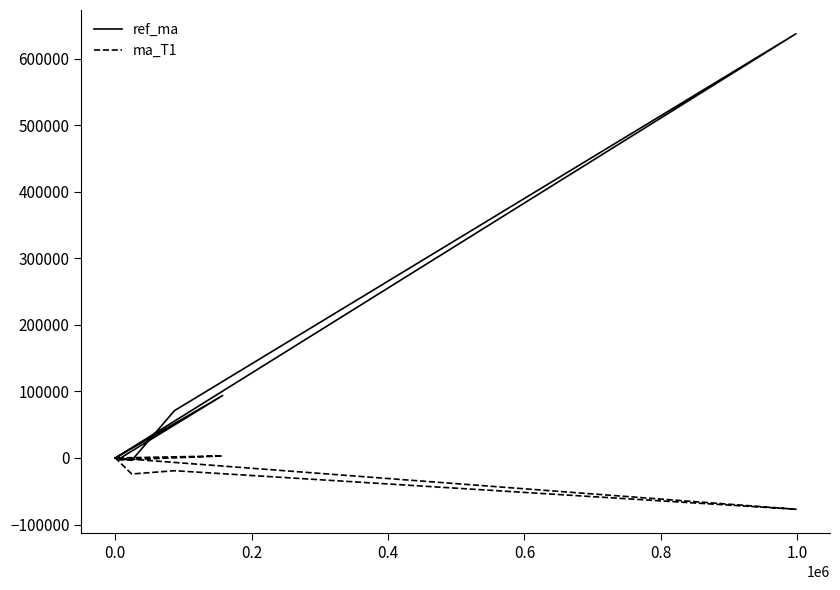

What is the sum of all ref_ma values?

802274.8